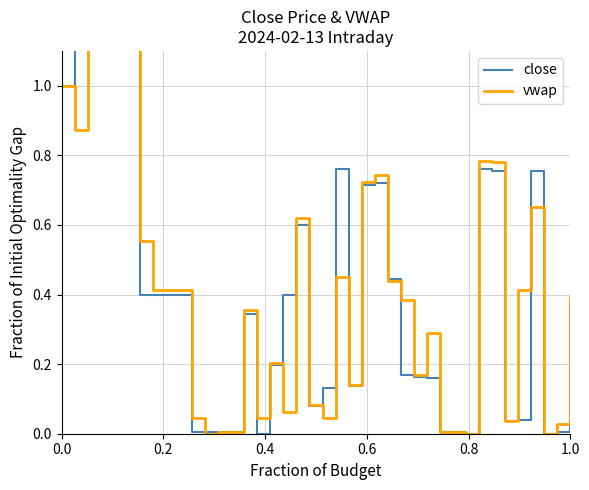

Is it true that close equals 0.2 at 25?

False